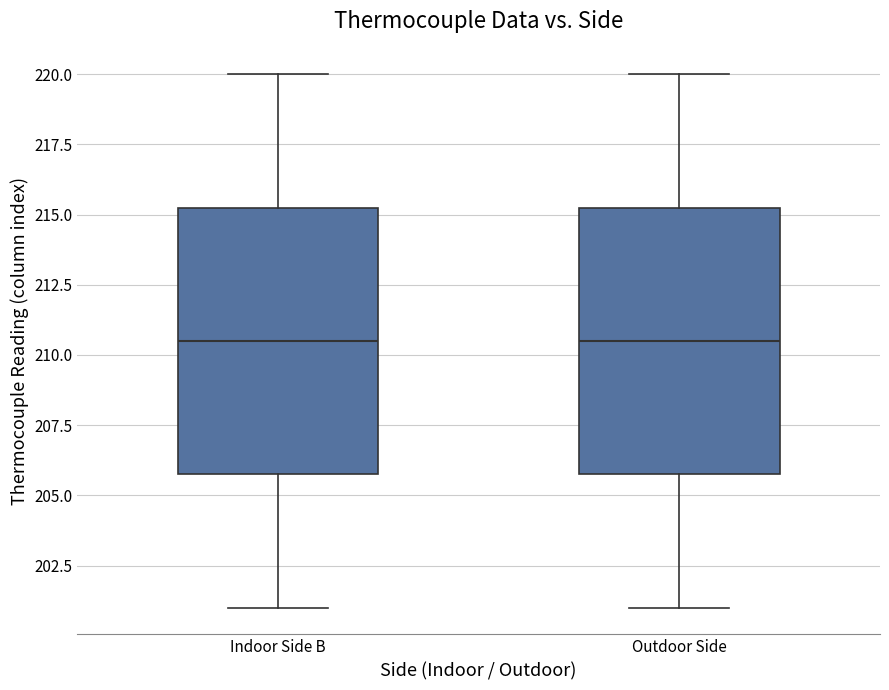

Where does the lower whisker of the box for Indoor Side B end on the y-axis? The values are not printed on the chart, so give them approximately, as read against the axis.

201.0